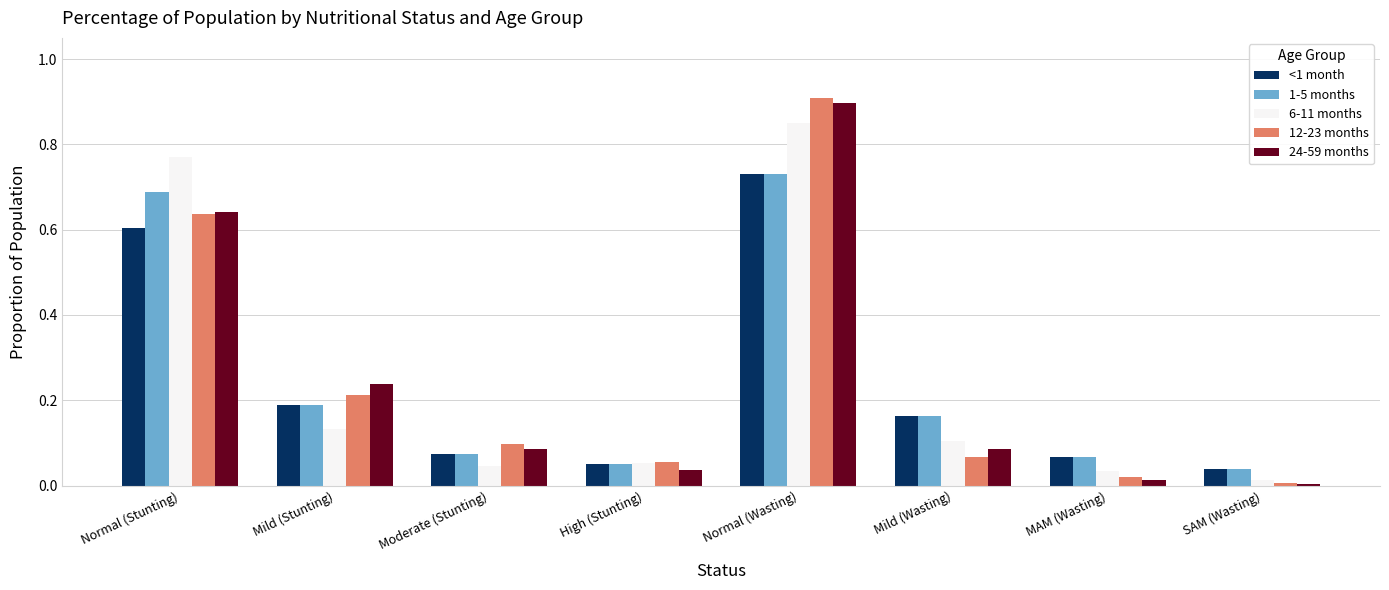

At which category is the sum across all series the highest?

Normal (Wasting)